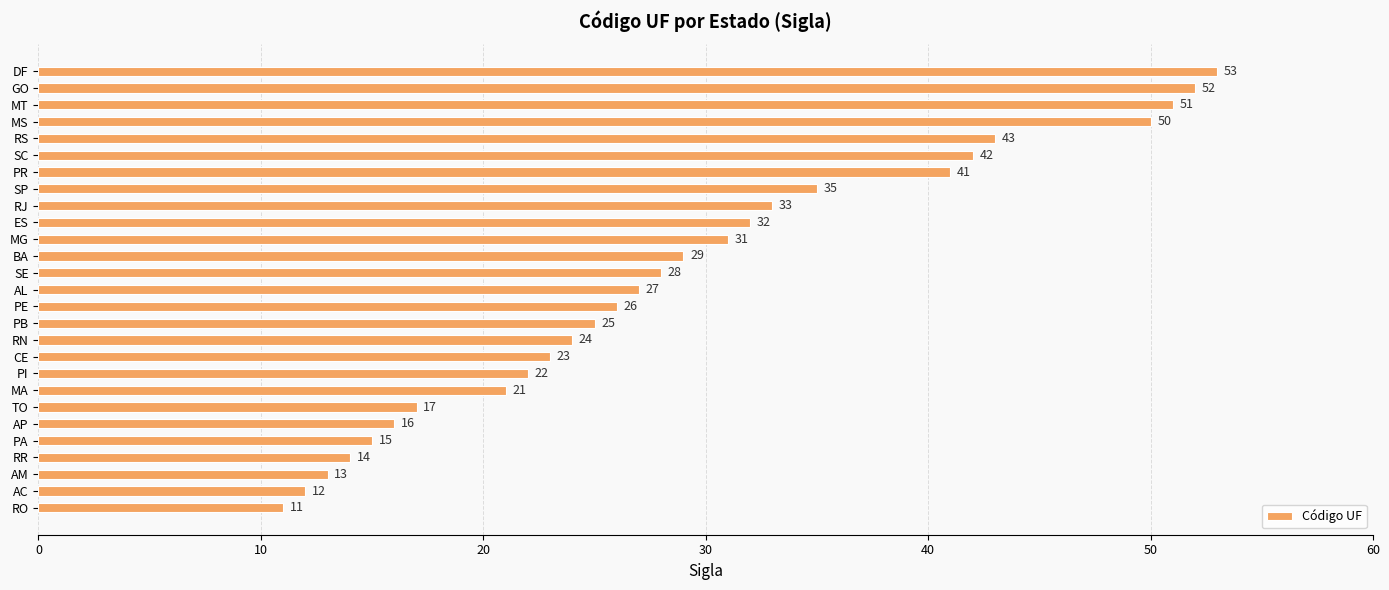

What is the sum of all values?

786